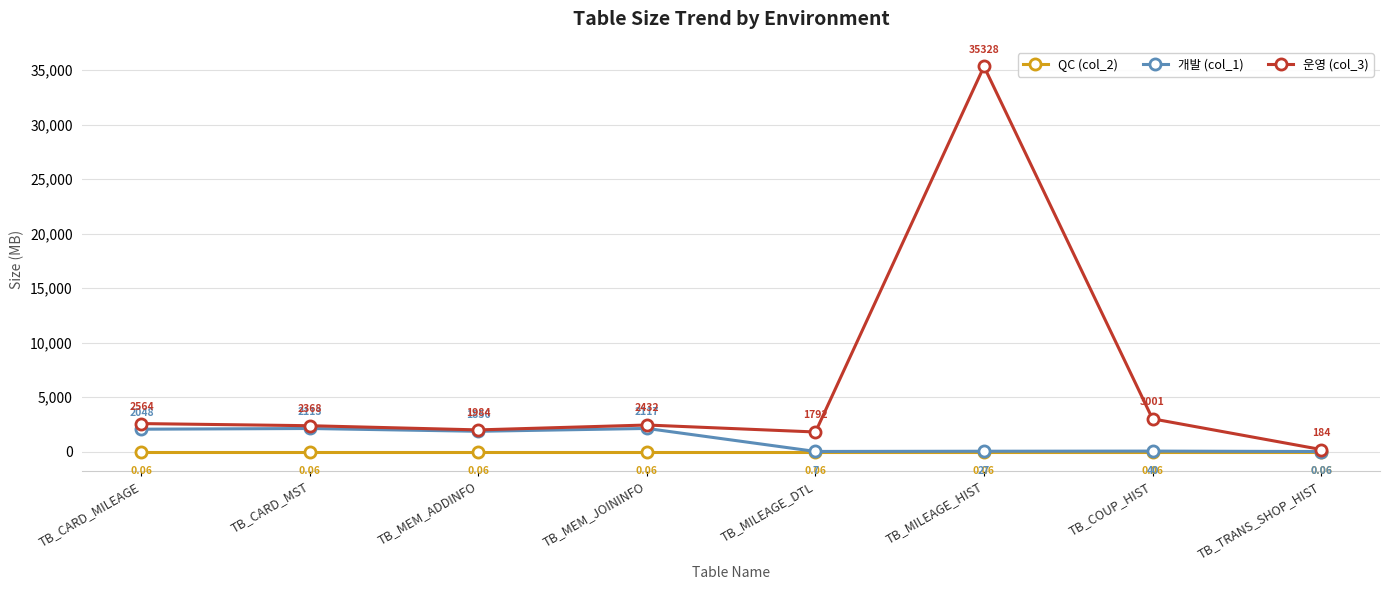

Which category has the lowest value in the 개발 (col_1) series?

TB_TRANS_SHOP_HIST